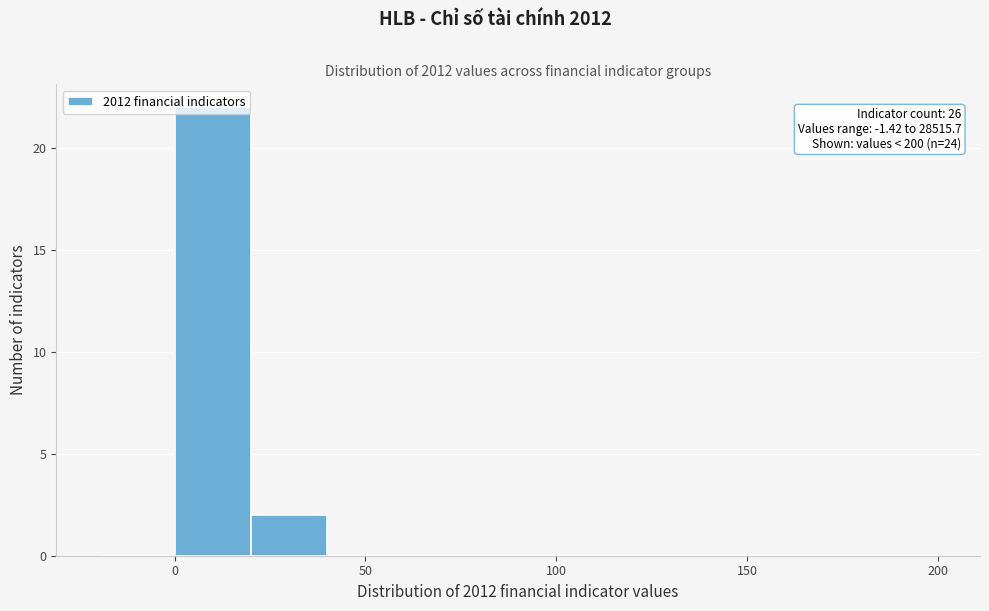

Which range on the x-axis has the tallest bar?

0 to 20